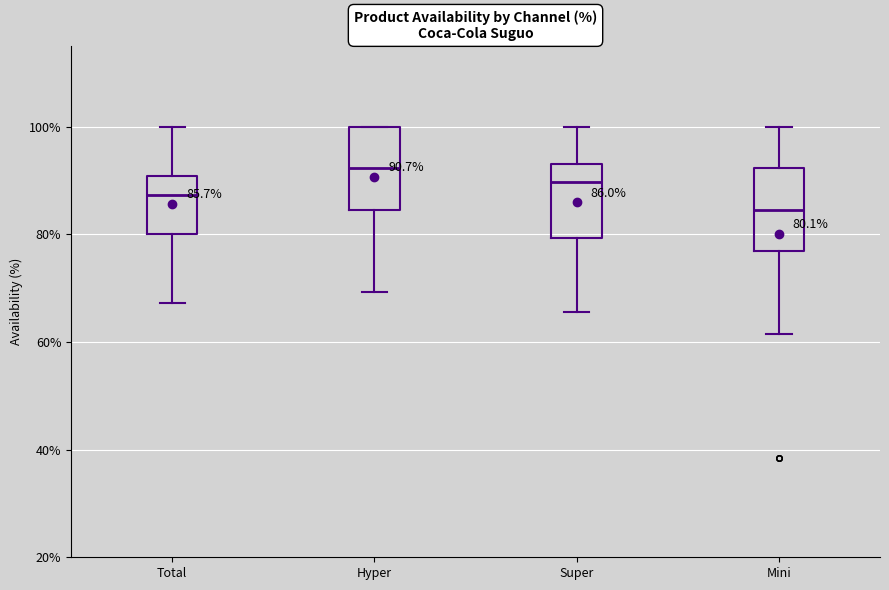

Which box's median line is the lowest?

Mini